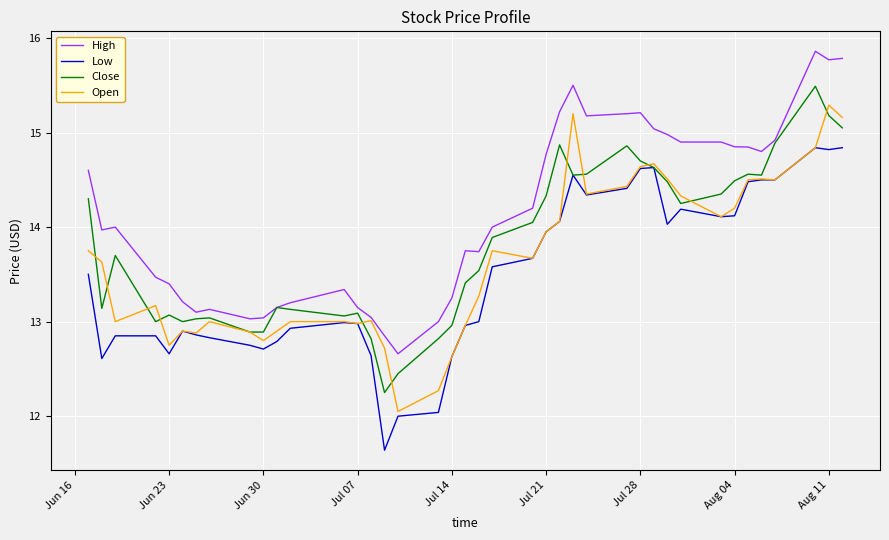

Which series has the largest total across all categories?

High